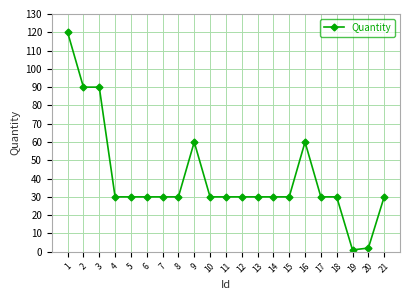

What is the sum of all values?

843